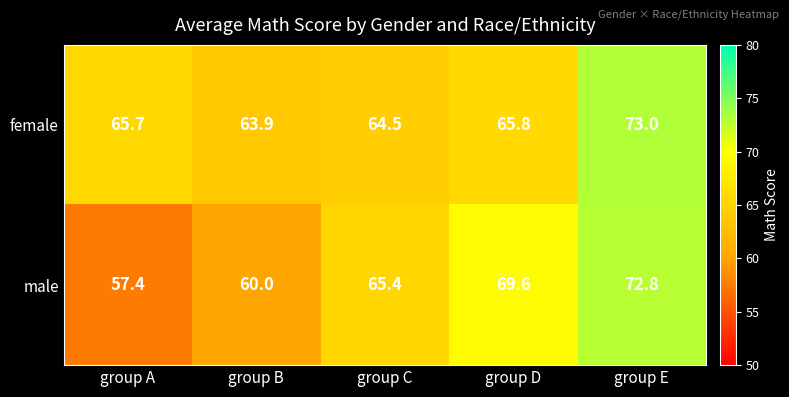

Reading left to right, transcribe all the data shown in this chart.

female: 65.7	63.9	64.5	65.8	73.0
male: 57.4	60.0	65.4	69.6	72.8